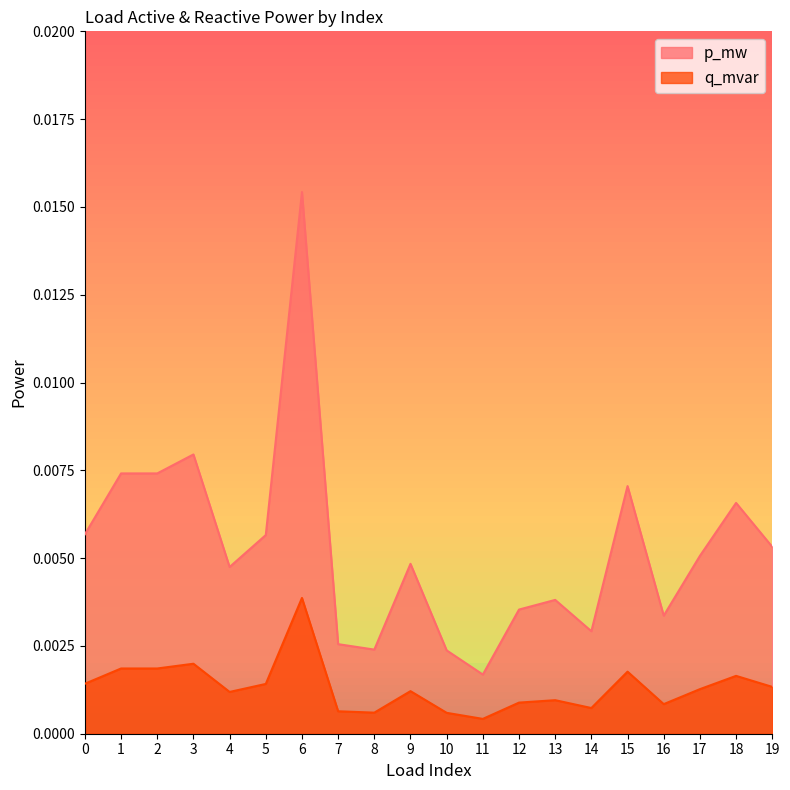

Which series has the largest total across all categories?

p_mw